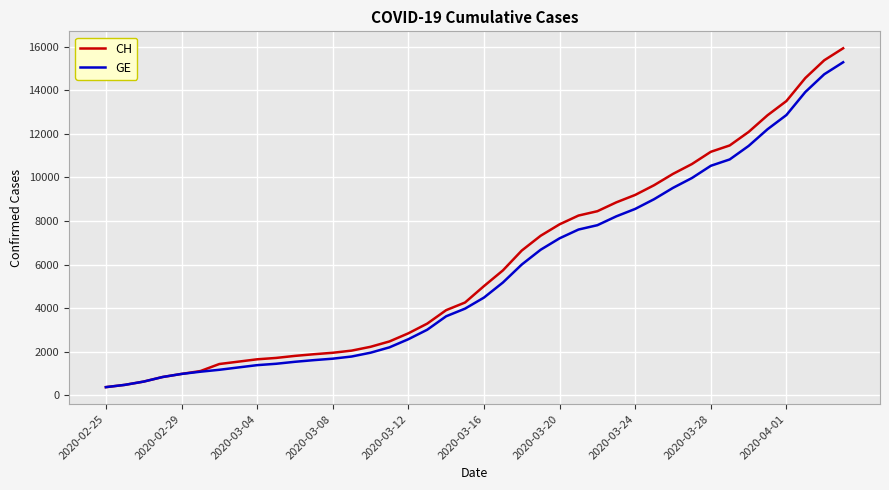

Which series has the widest spread of values?

CH